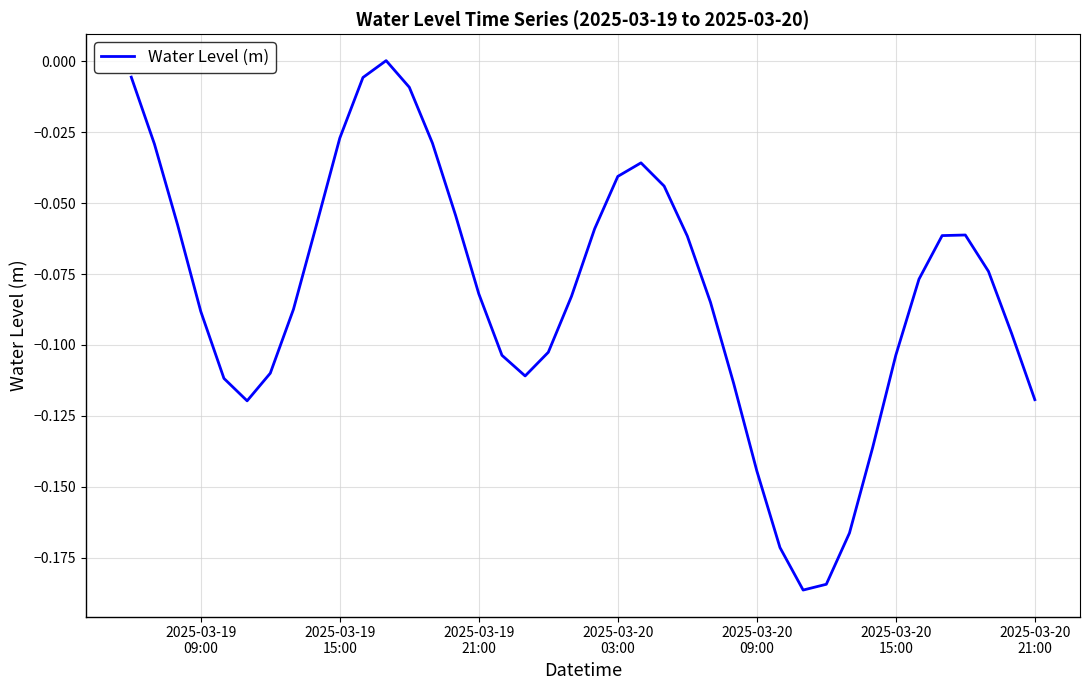

What is the difference between the maximum and second lowest values?

0.2